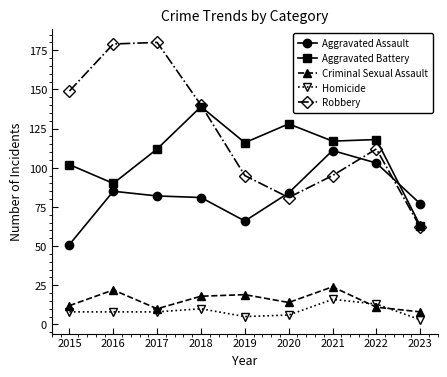

What is the sum of the Aggravated Battery values at 2015 and 2023?

165